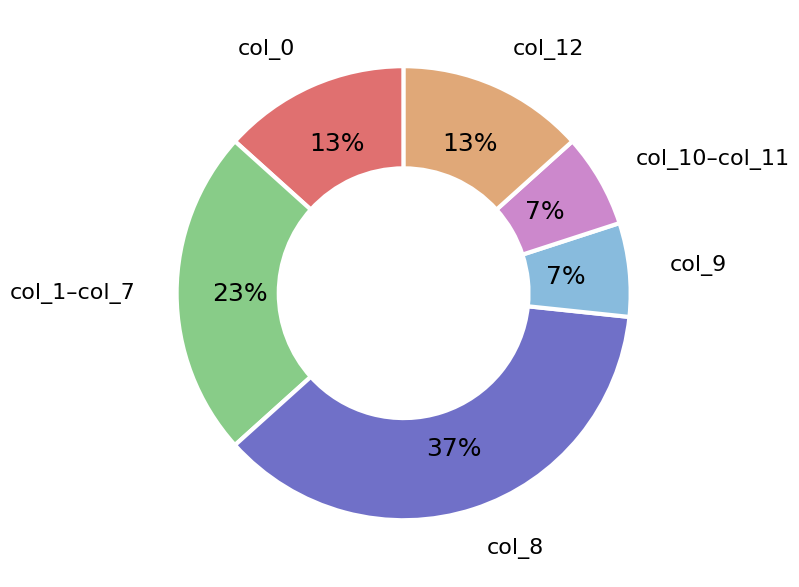

Is there a majority slice in this chart?

No